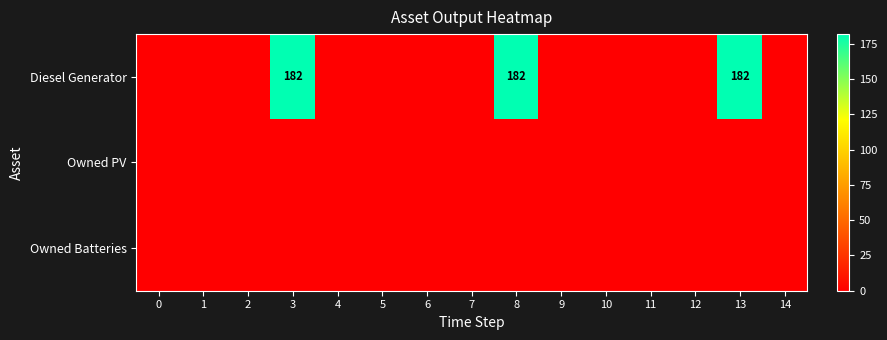

True or false: Diesel Generator has a value of 182 at 13.

True